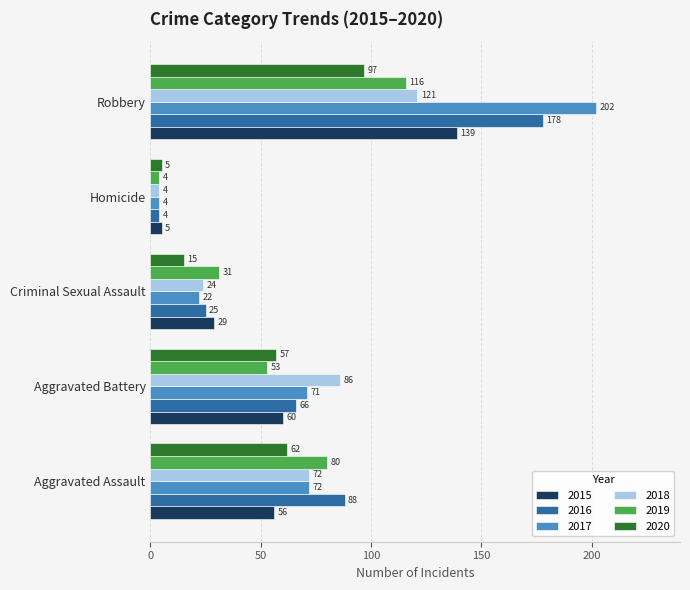

Read the 2018 value at Criminal Sexual Assault, to the nearest 5.

25